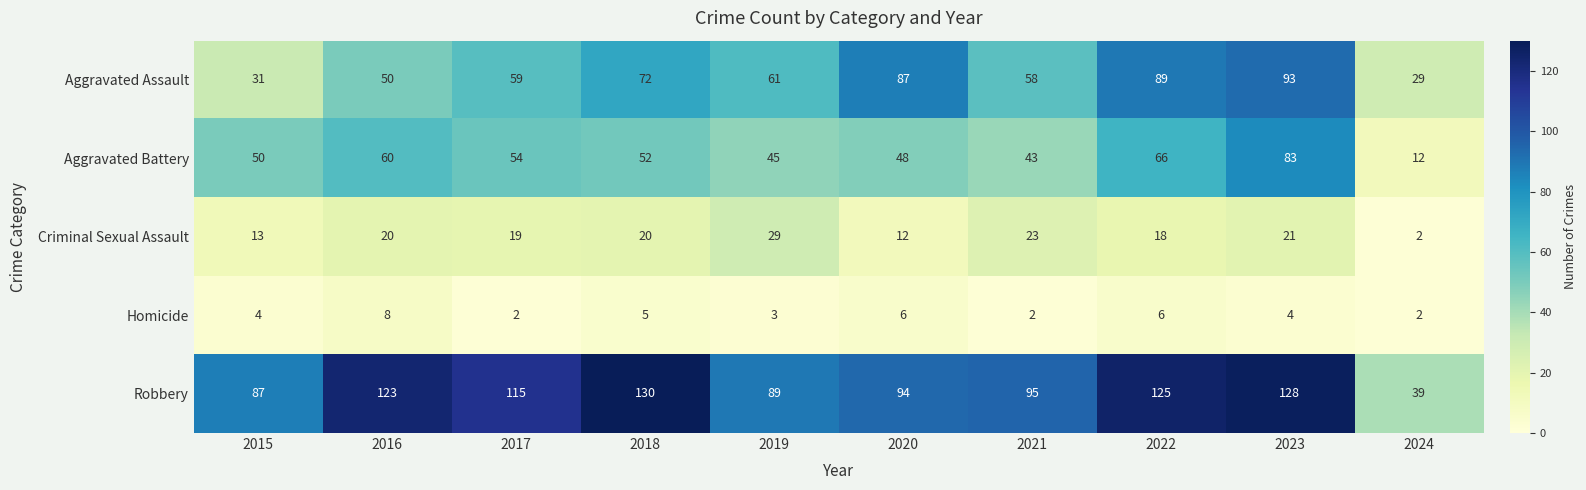

At which label is Aggravated Assault closest to 61?

2019